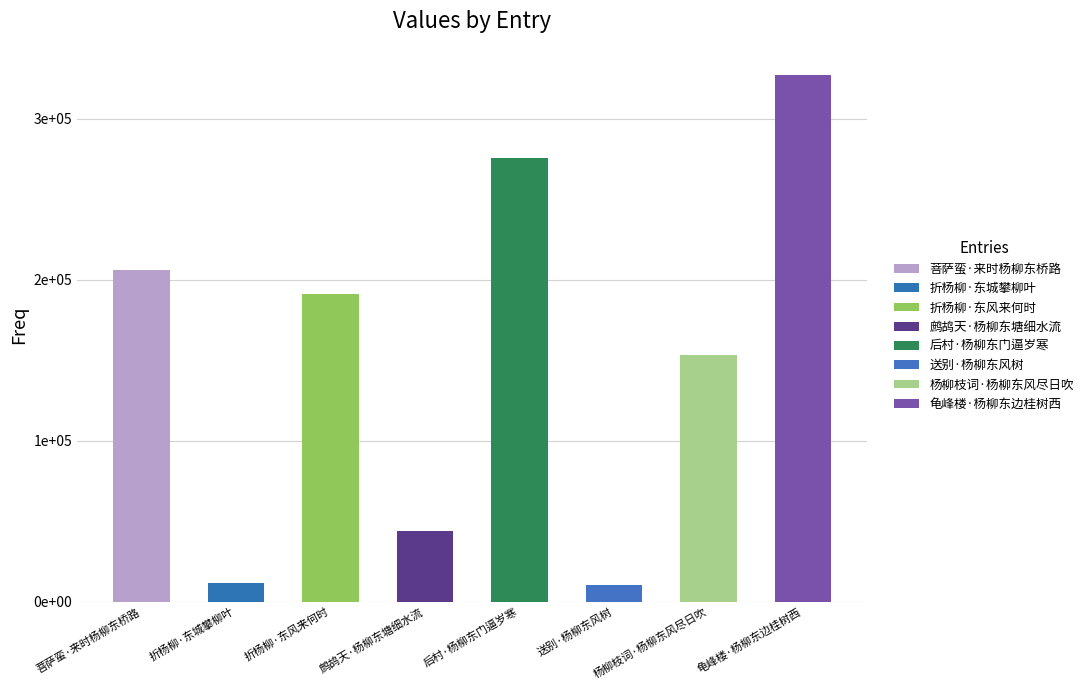

Rank the categories by value from lowest to highest.

送别·杨柳东风树, 折杨柳·东城攀柳叶, 鹧鸪天·杨柳东塘细水流, 杨柳枝词·杨柳东风尽日吹, 折杨柳·东风来何时, 菩萨蛮·来时杨柳东桥路, 后村·杨柳东门逼岁寒, 龟峰楼·杨柳东边桂树西